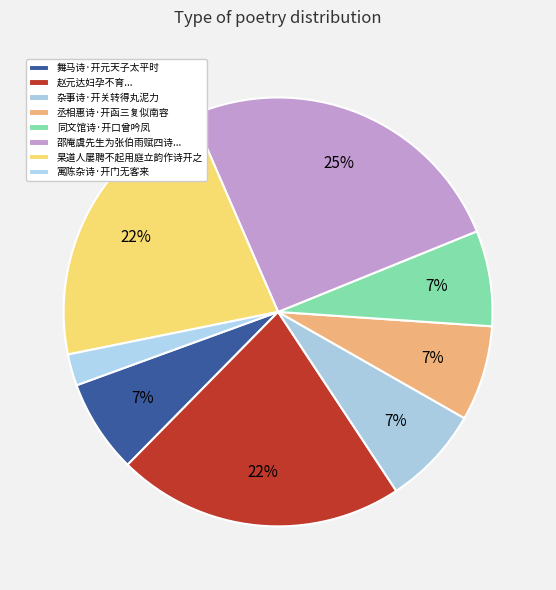

How many segments does this pie chart have?

8